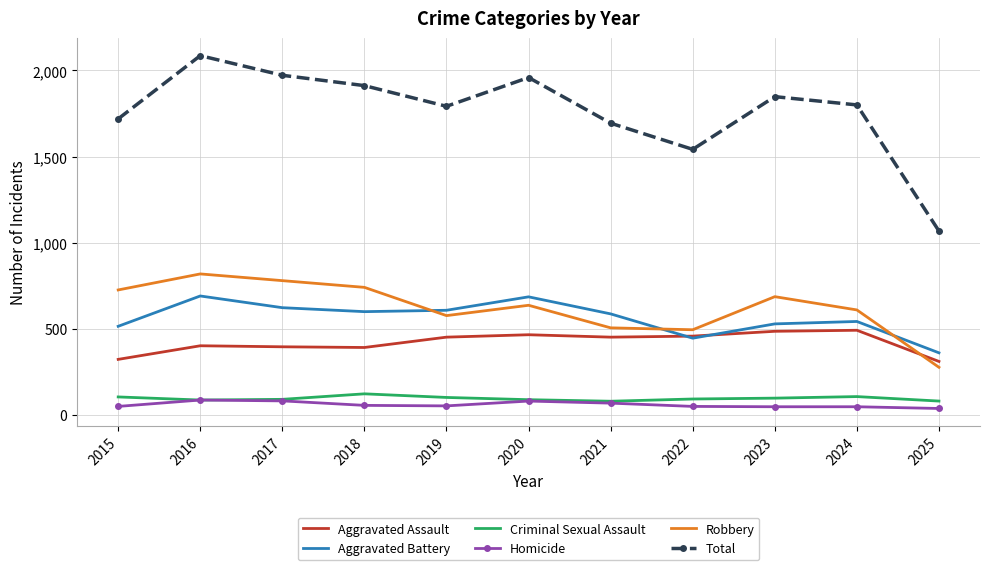

What value does the Aggravated Assault series have at 2022?

458